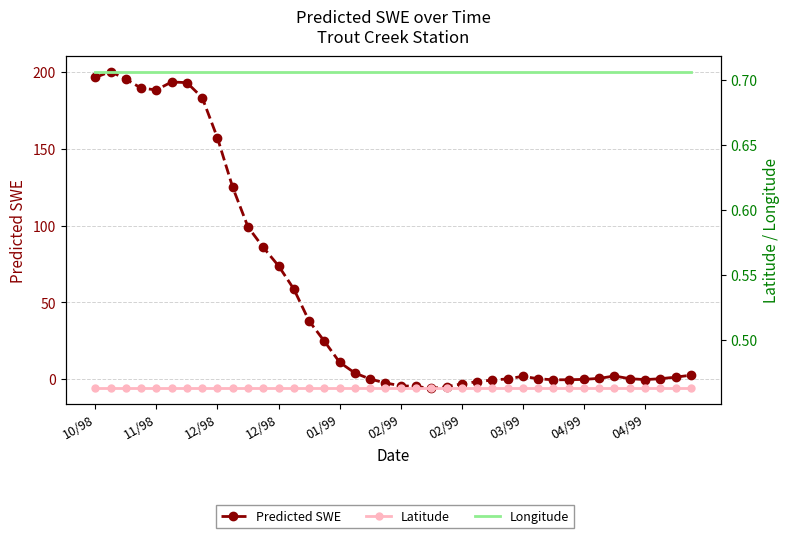

What is the spread (max minus min) of values at 26?

1.4